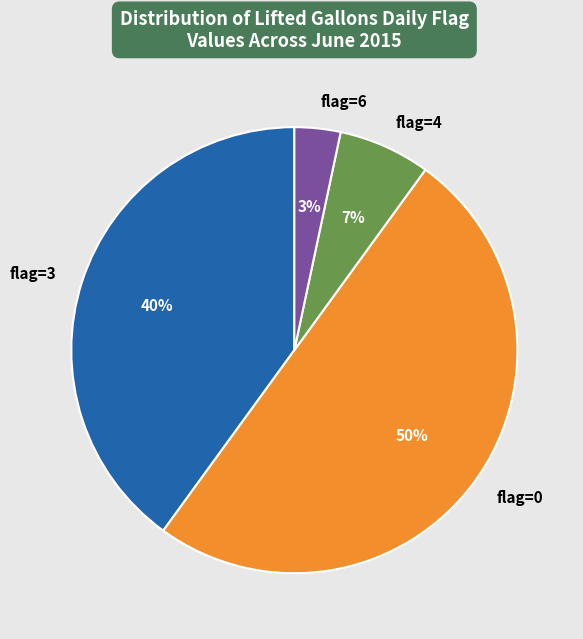

The flag=0 slice represents 50% of the pie. True or false?

True